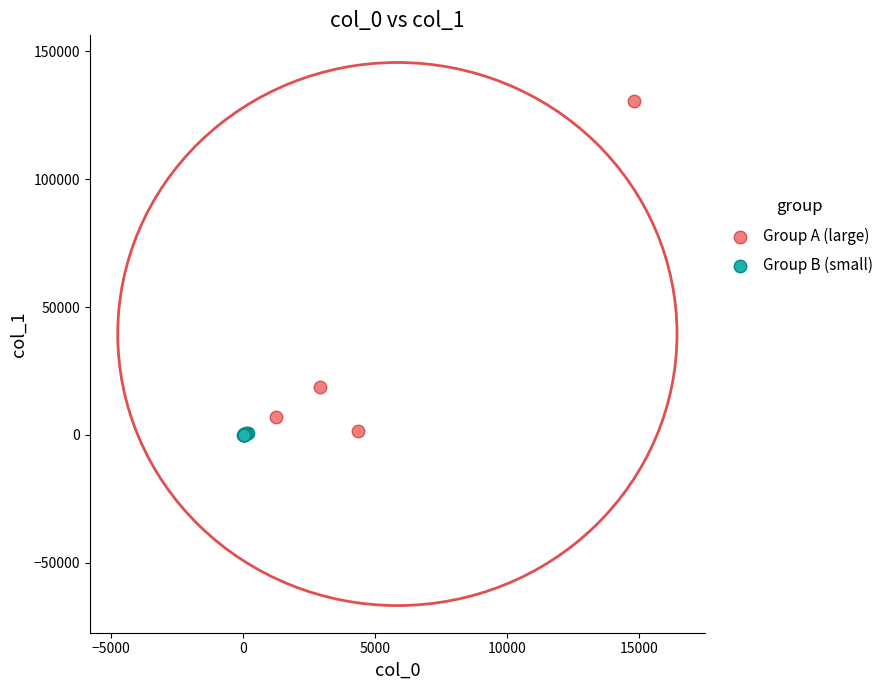

Which series has the widest spread of Y values?

Group A (large)